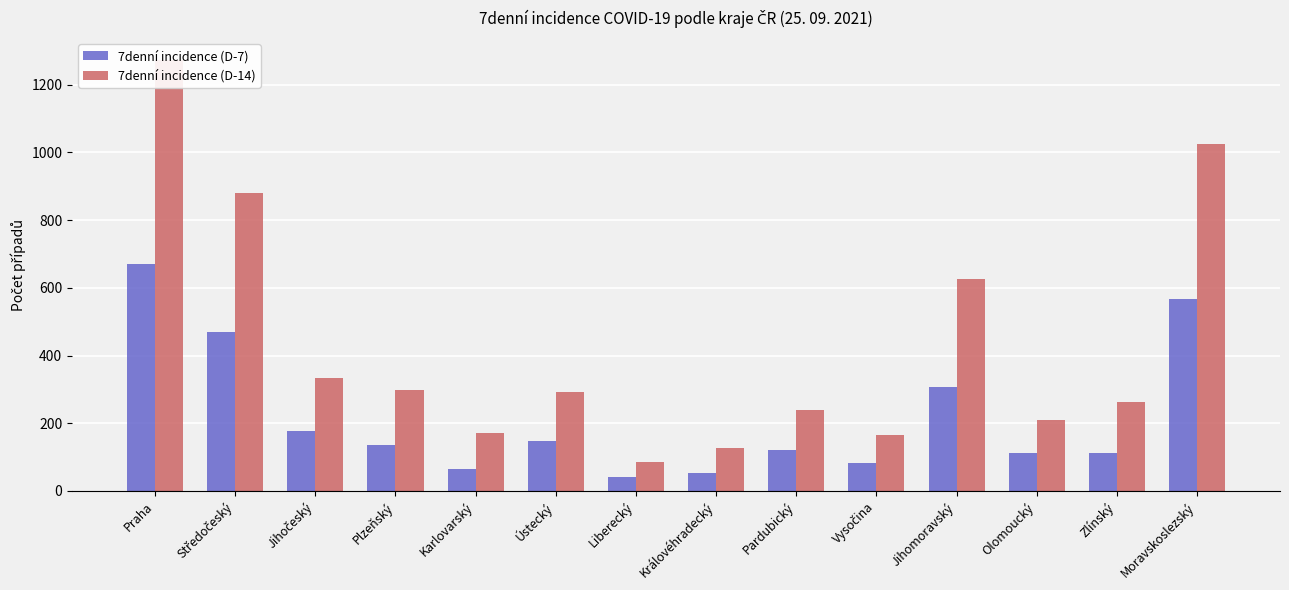

What position from the left is Jihomoravský?

11